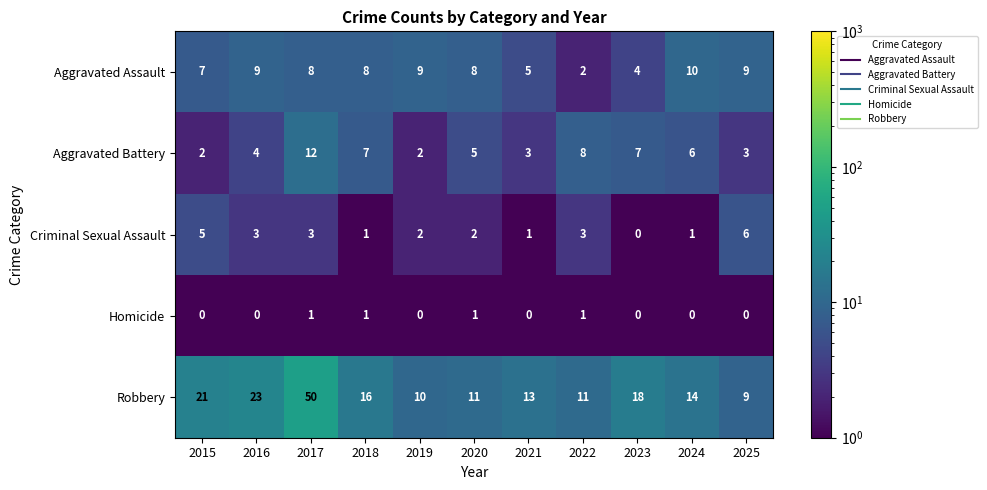

What is the difference between the highest and lowest values at 2020?

10